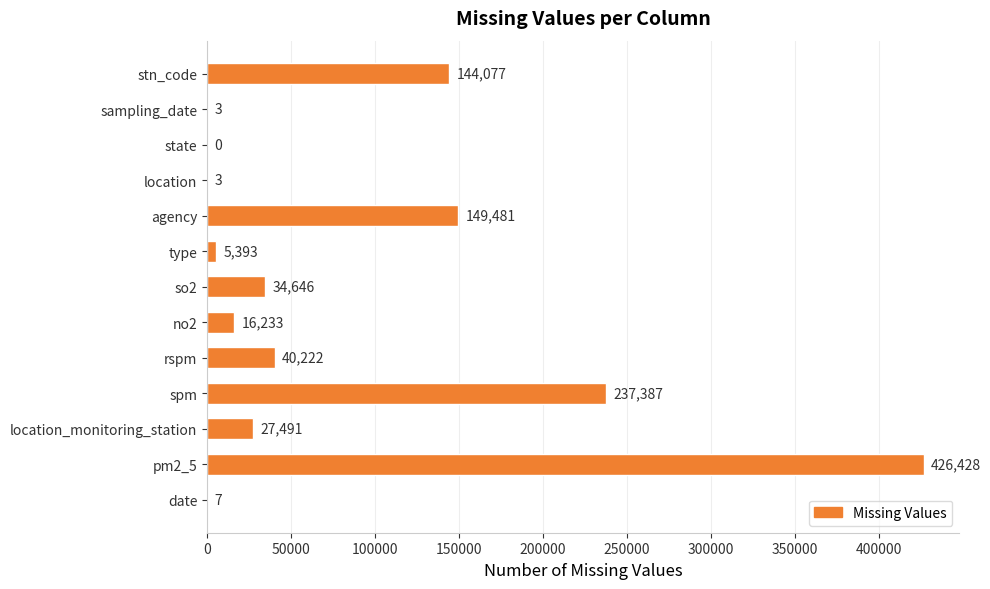

How many positive values are there?

12